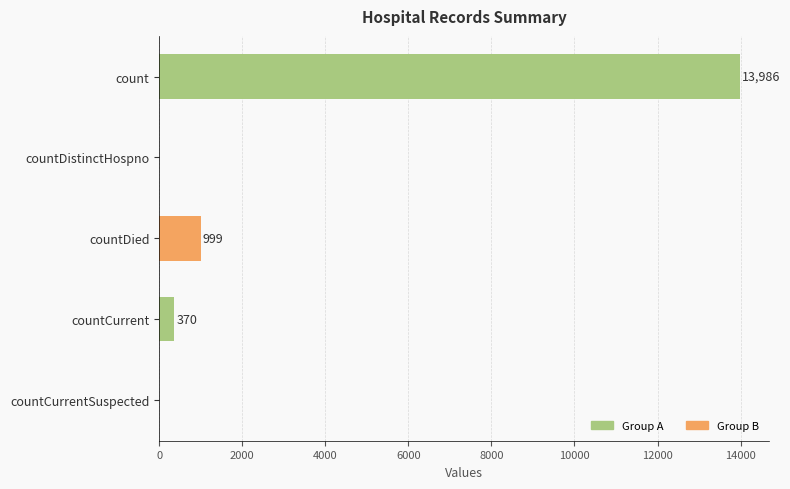

Are the bars horizontal?

Yes